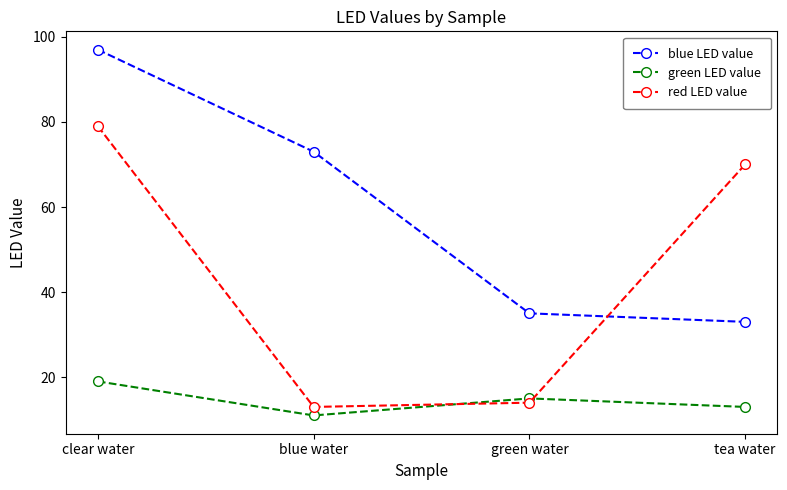

Which series has the largest range (max minus min)?

red LED value